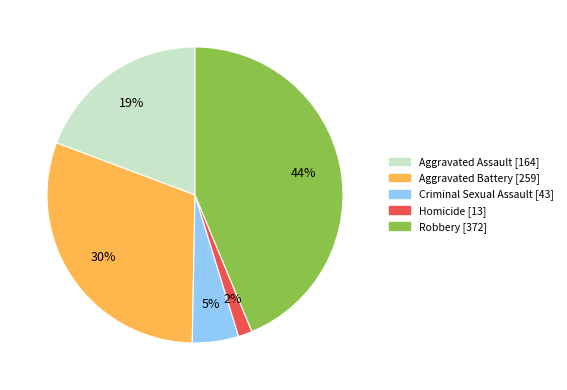

Is it true that Robbery is 37% of the pie?

False